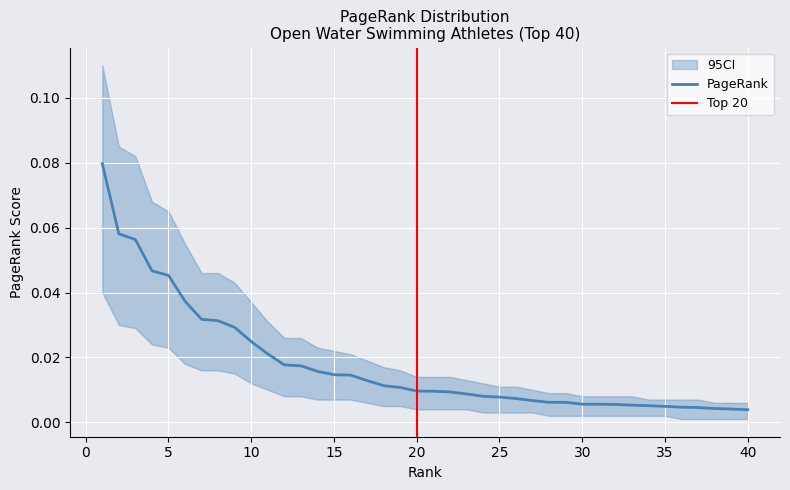

Is it true that the value at 13 is 0.0?

False